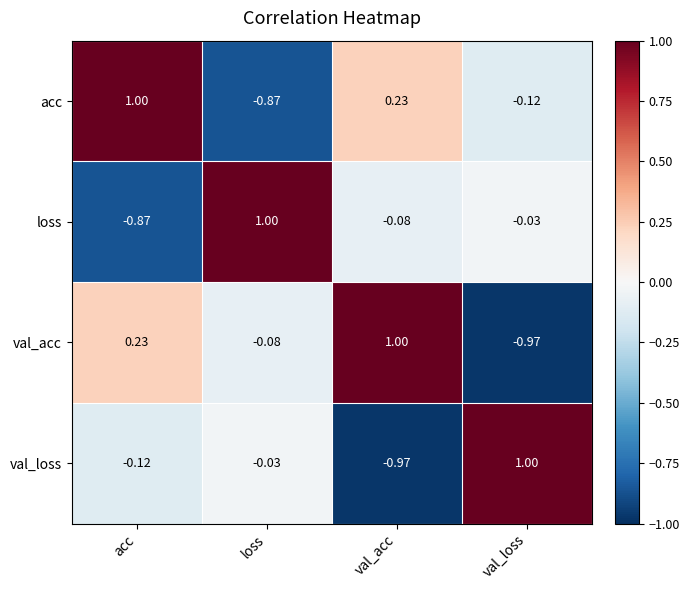

Rank the categories by loss value from lowest to highest.

acc, val_acc, val_loss, loss